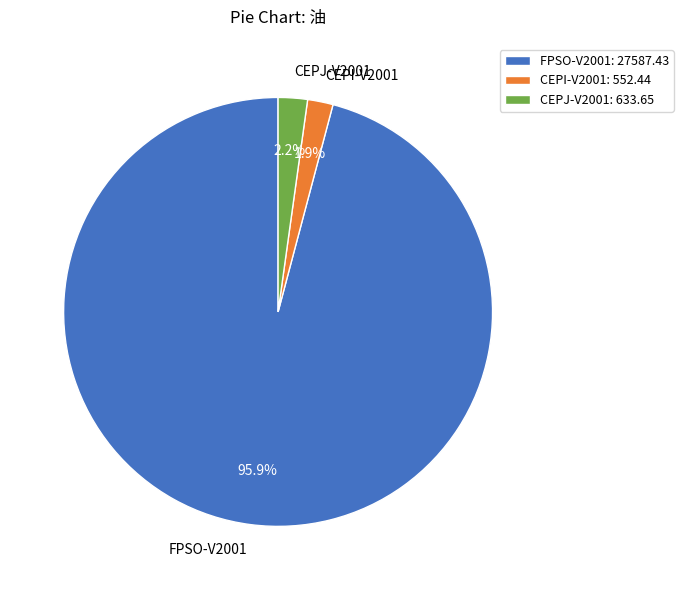

What is the total percentage of CEPJ-V2001 and FPSO-V2001?

98.1%